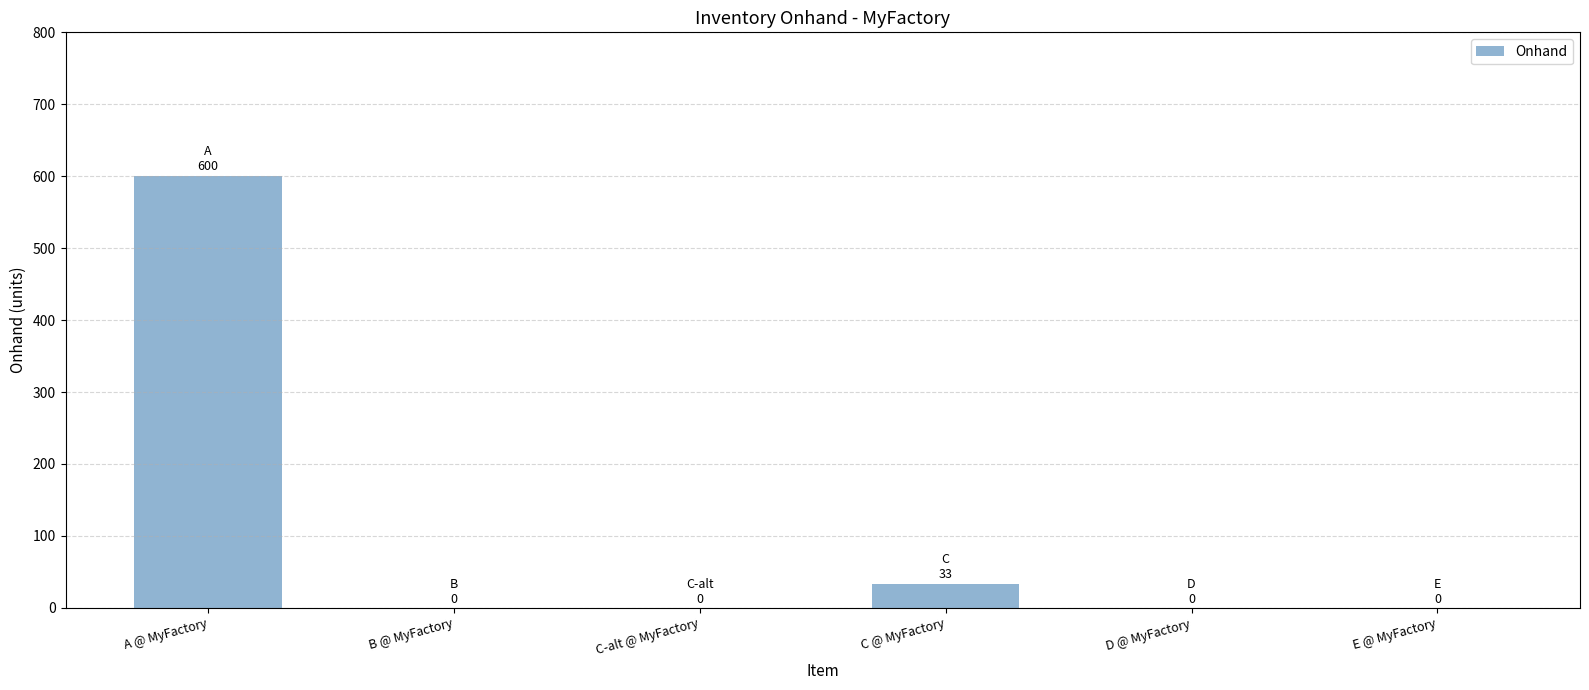

Is it true that the value at C-alt @ MyFactory is 0?

True